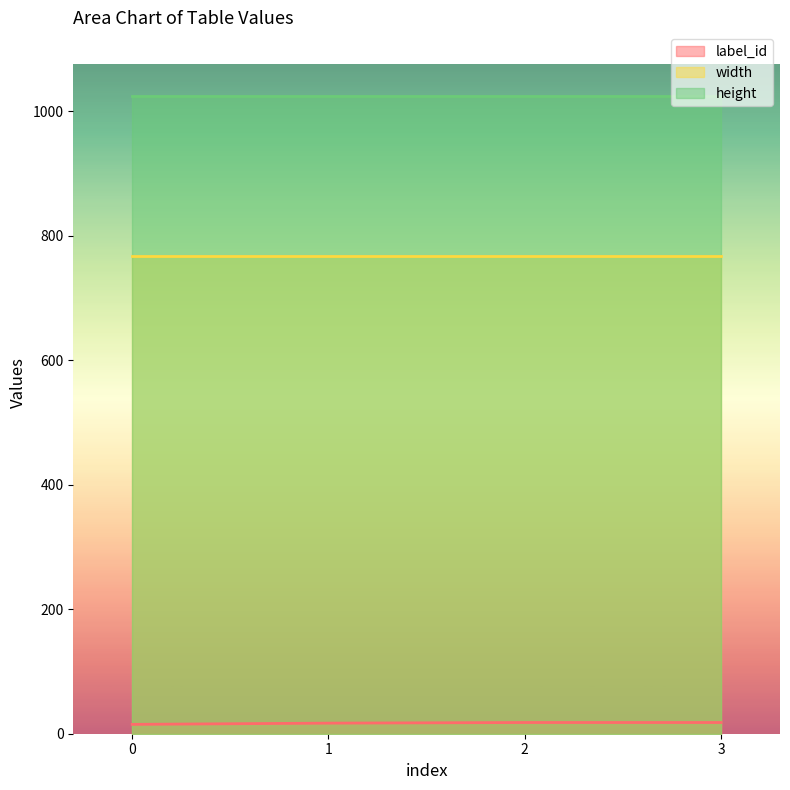

Which series has the largest range (max minus min)?

label_id